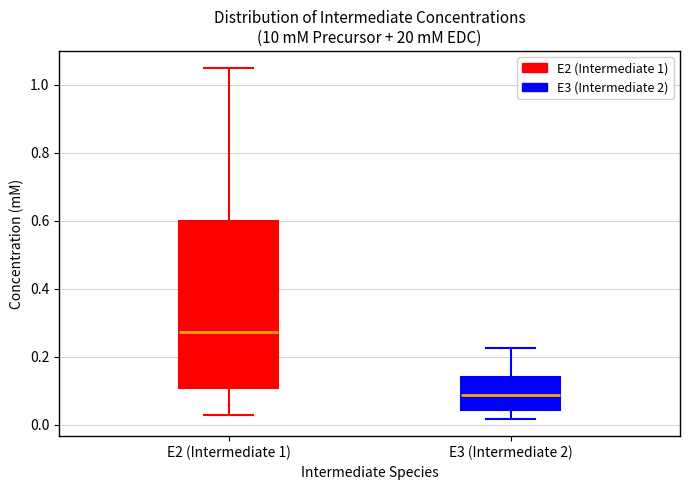

Comparing the boxes themselves (not the whiskers), which one is the tallest?

E2 (Intermediate 1)